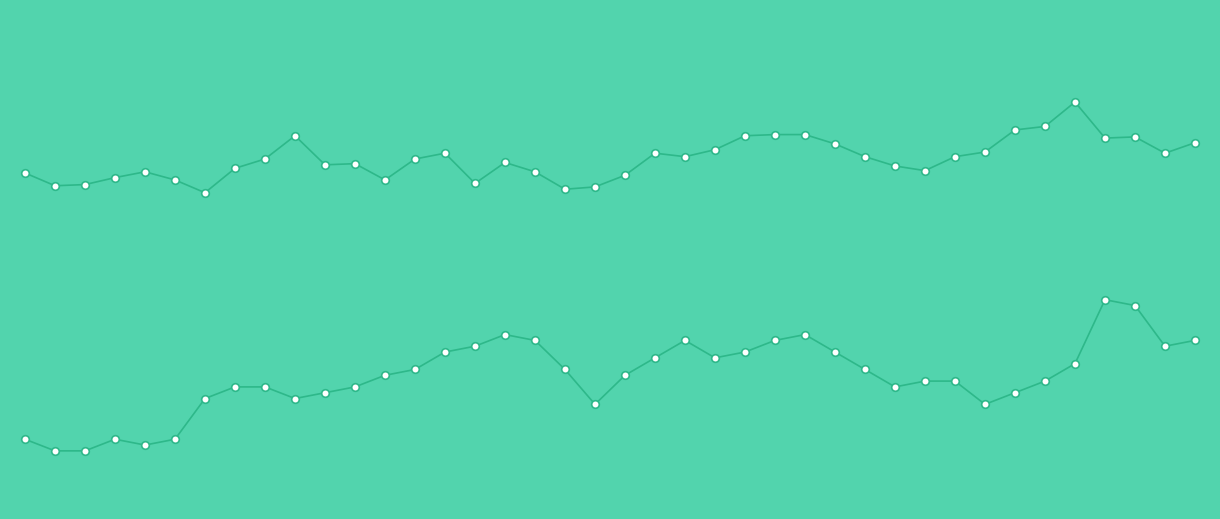

What are all the series names shown in the legend?

close2, close1